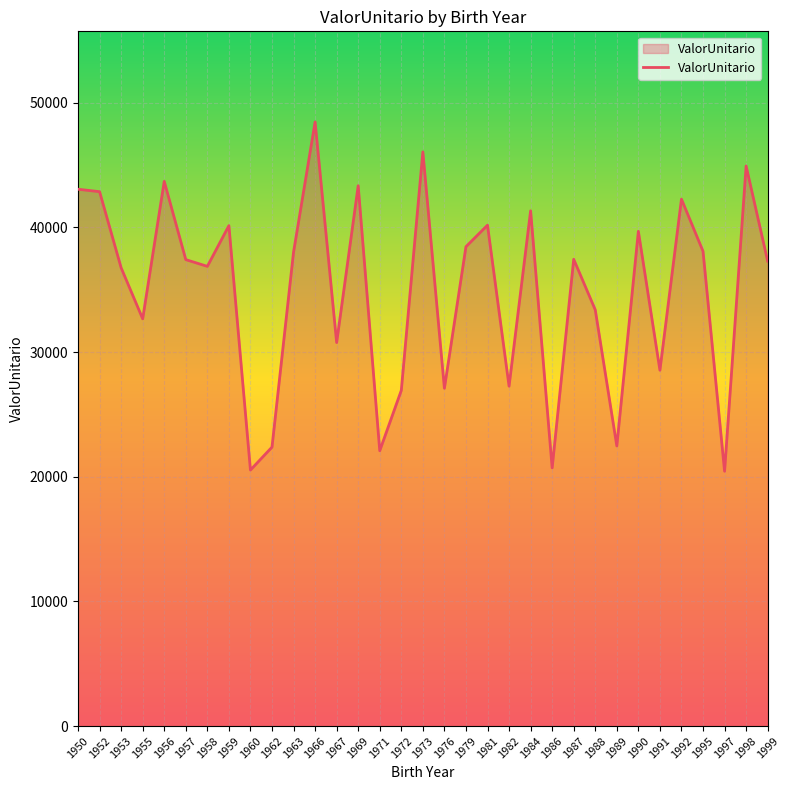

Read the value at 1976.

27095.5